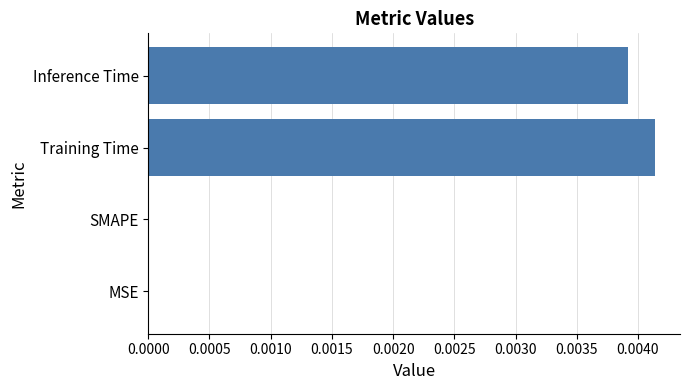

Is it true that the value at Training Time is 0.0?

True